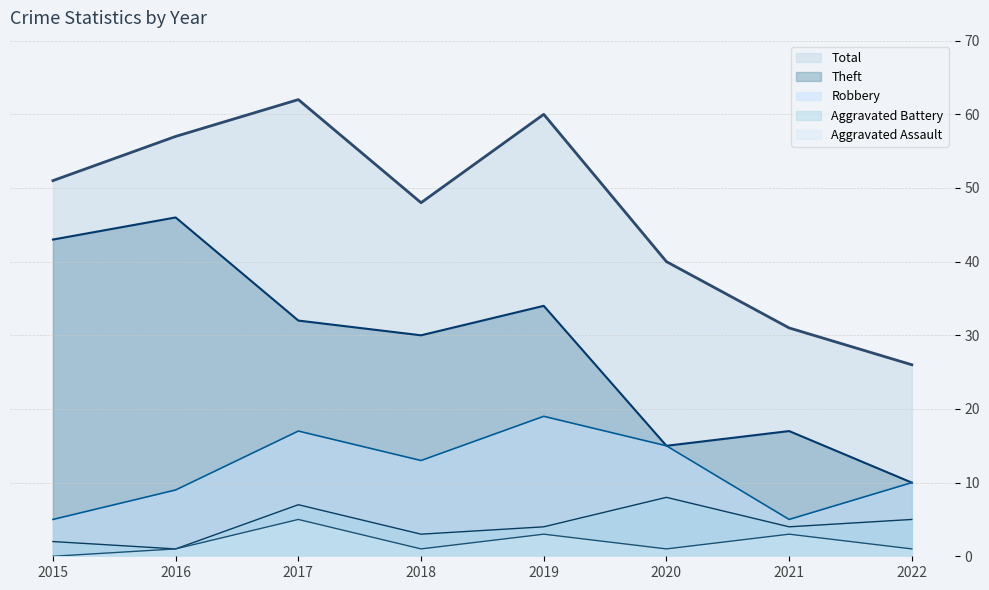

At 2018, list the series in order from largest to smallest.

Total (line), Theft (line), Robbery (line), Aggravated Battery (line), Aggravated Assault (line)